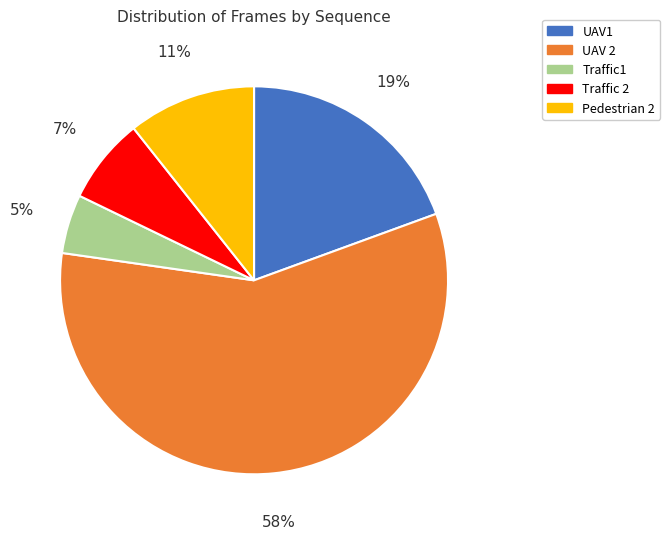

Do Pedestrian 2 and UAV1 together represent more than half of the pie?

No